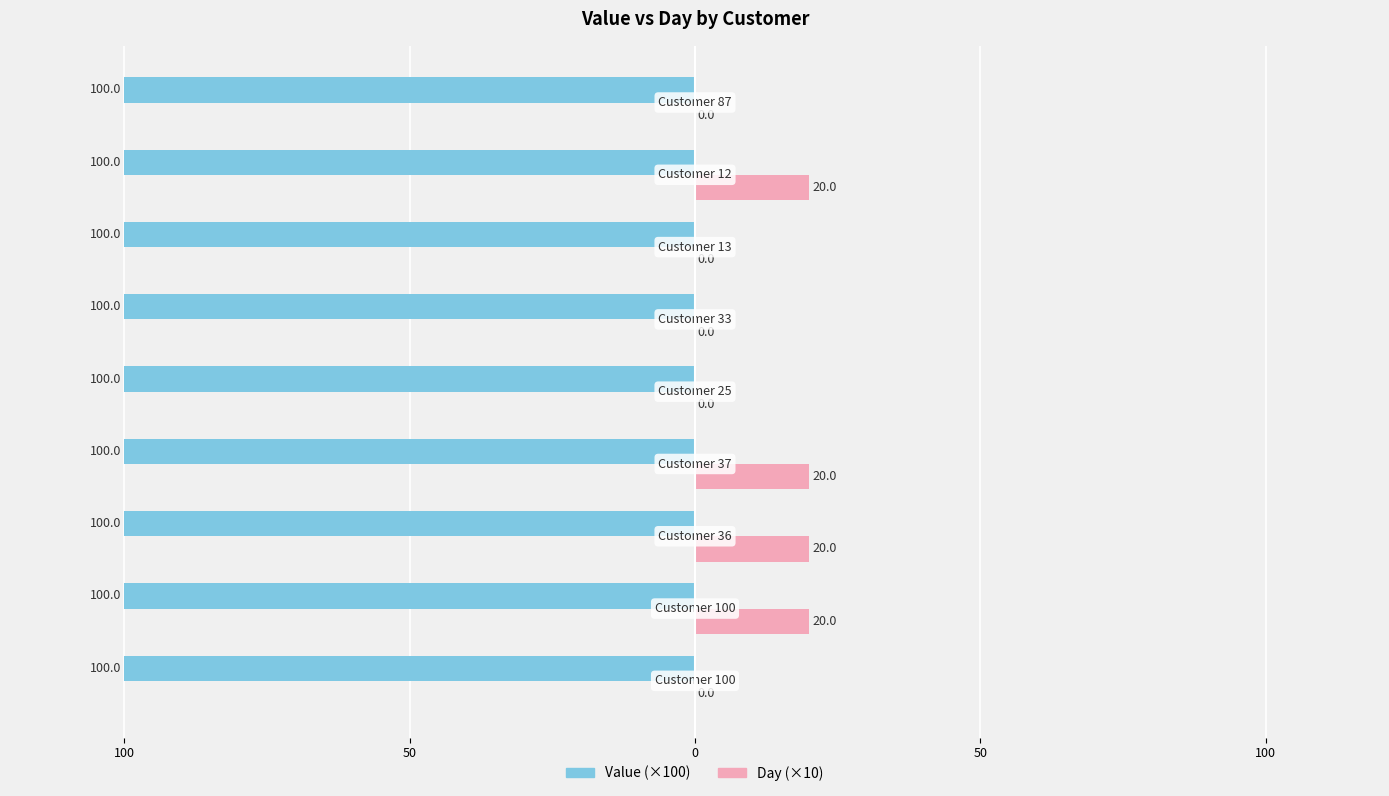

What is the label of the 4th bar from the right?

33